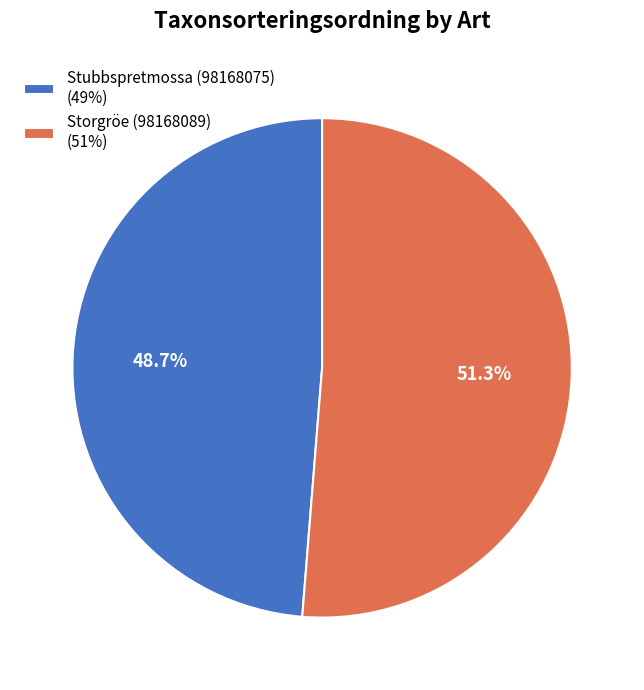

How many segments does this pie chart have?

2